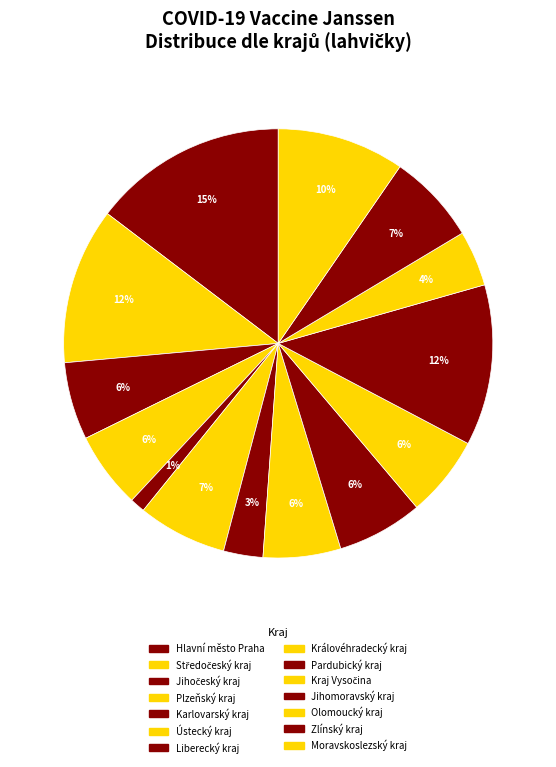

Rank the categories by value from lowest to highest.

Karlovarský kraj, Liberecký kraj, Olomoucký kraj, Plzeňský kraj, Jihočeský kraj, Královéhradecký kraj, Kraj Vysočina, Pardubický kraj, Ústecký kraj, Zlínský kraj, Moravskoslezský kraj, Středočeský kraj, Jihomoravský kraj, Hlavní město Praha